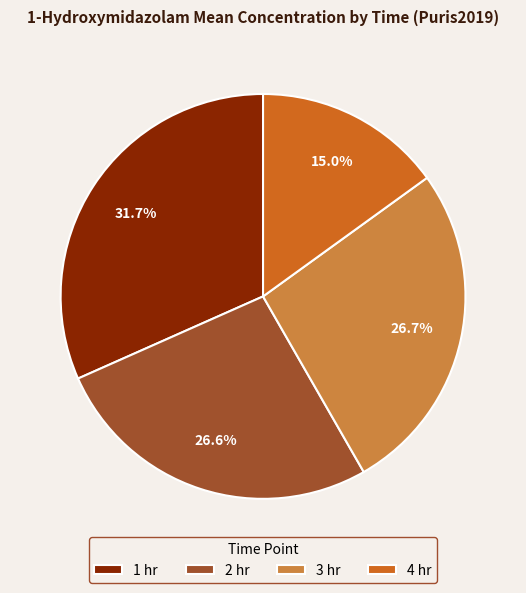

The 1 hr slice represents 32% of the pie. True or false?

True